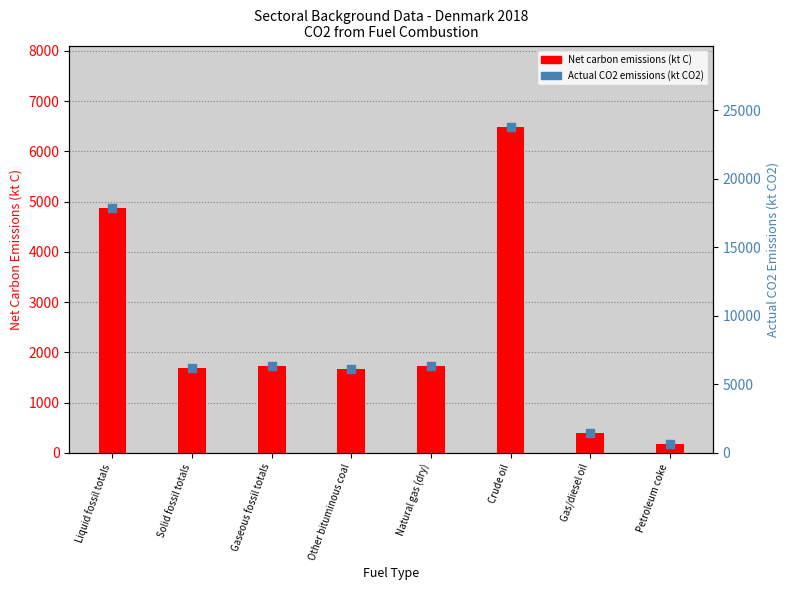

What is the total value across all series at Petroleum coke?

818.6